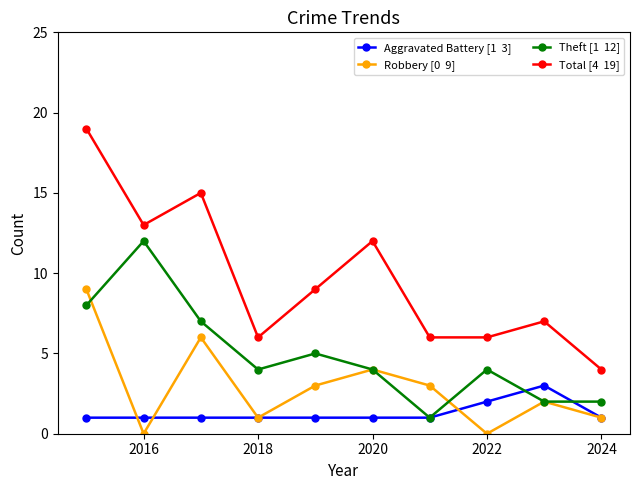

Count the number of categories in the chart.

10